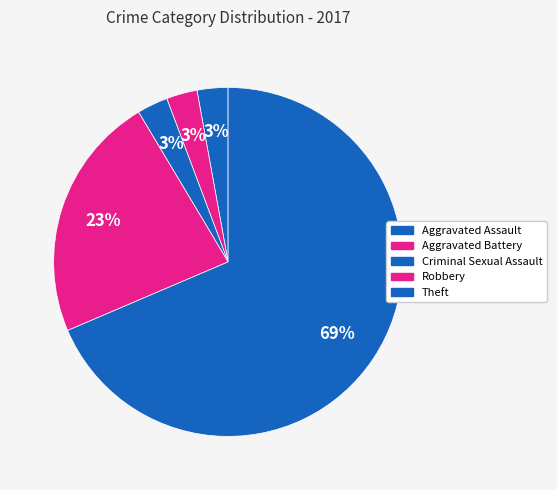

How many slices are in this pie chart?

5